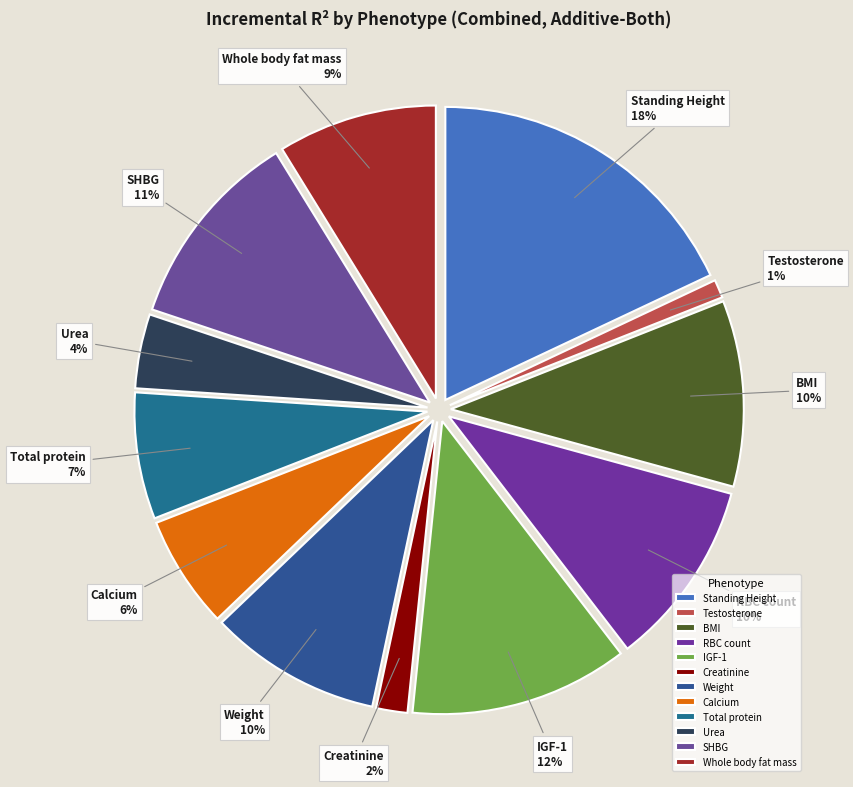

How many segments does this pie chart have?

12